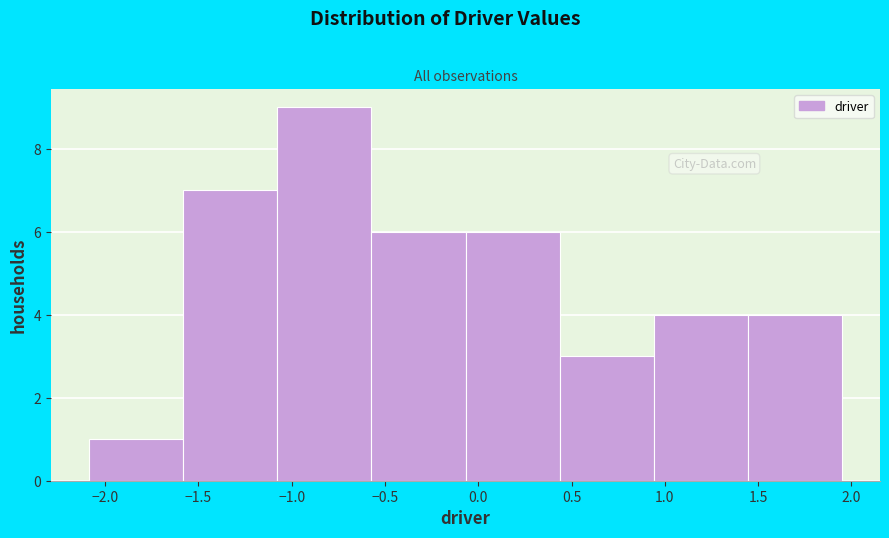

Reading left to right, list every bar in this chart as the range it spans on the x-axis followed by its height. Neither the bar edges nor the heights are printed on the chart, so give them approximately, as read against the axes.

-2.10 to -1.60: 1
-1.60 to -1.10: 7
-1.10 to -0.55: 9
-0.55 to -0.05: 6
-0.05 to 0.45: 6
0.45 to 0.95: 3
0.95 to 1.45: 4
1.45 to 1.95: 4